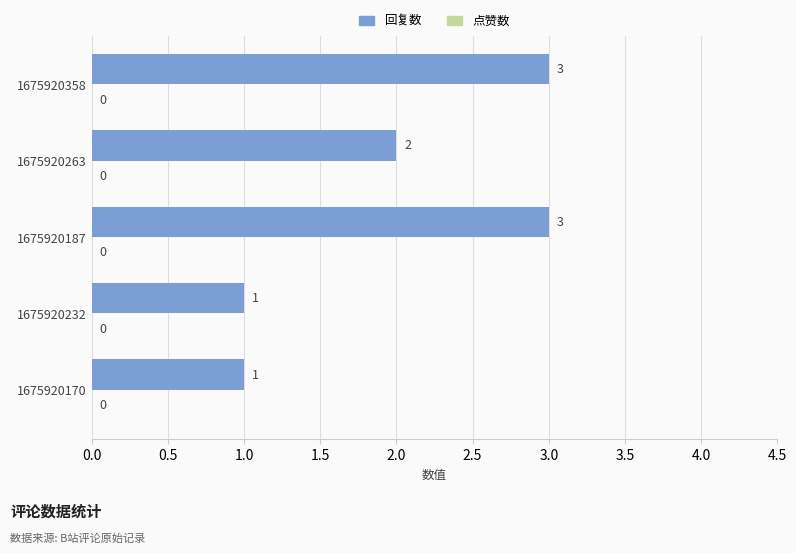

The value at 1675920170 is 2. True or false?

False